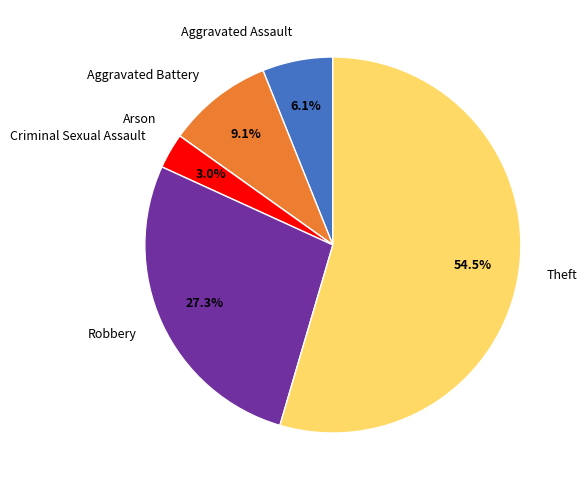

Which slice is the largest?

Theft